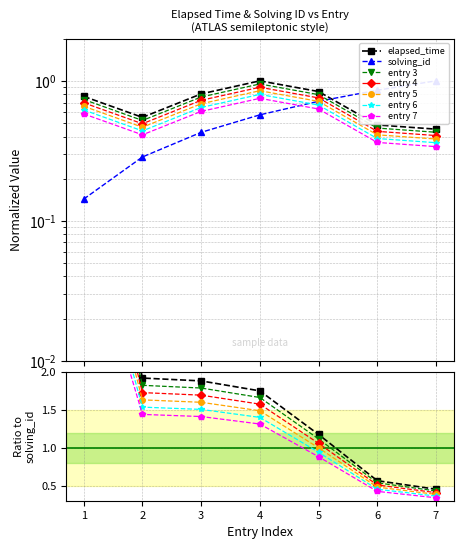

What is the difference between the solving_id values at 3 and 6?

0.4